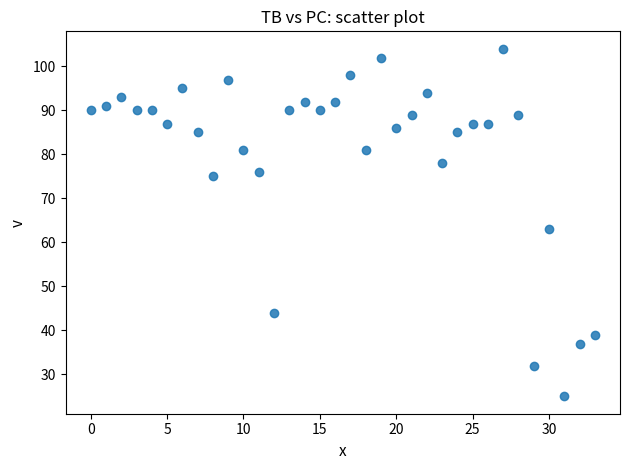

What Y value in the scatter plot is closest to 64?

63